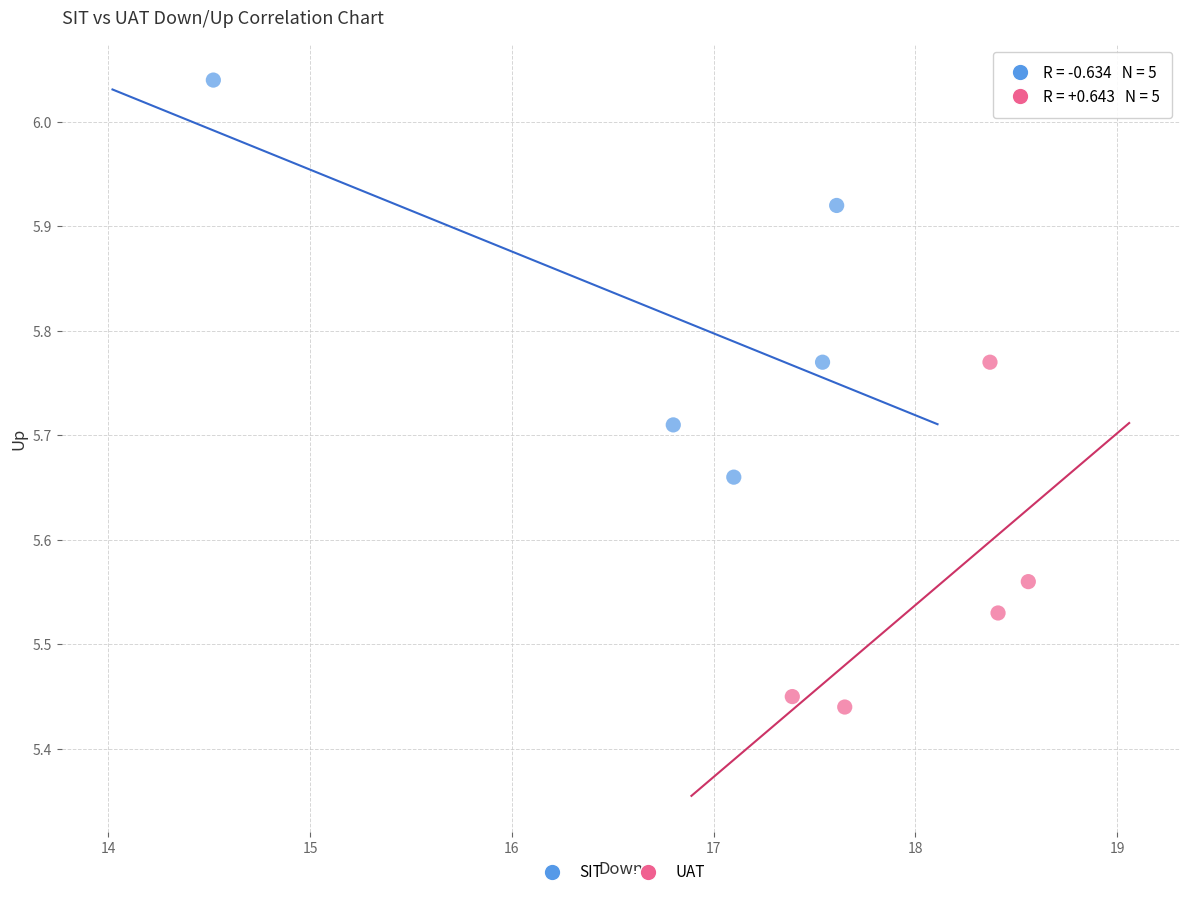

Which series contains the lowest Y value?

UAT